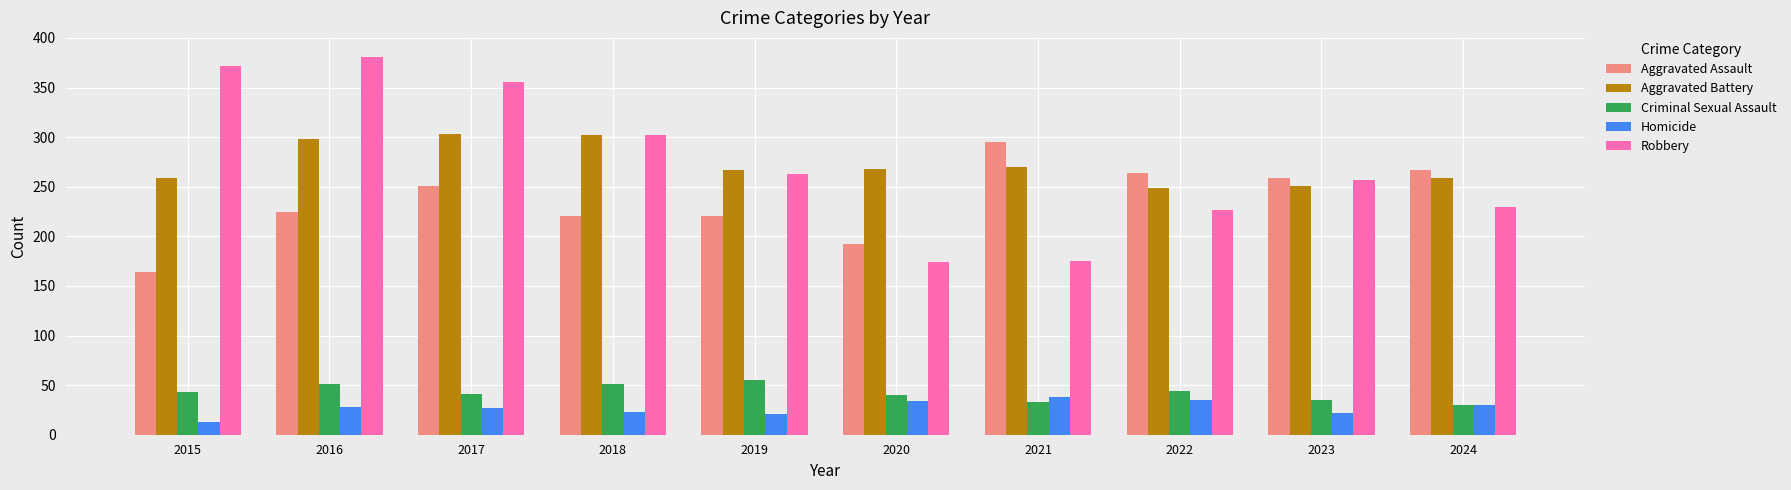

What is the smallest value displayed?

13